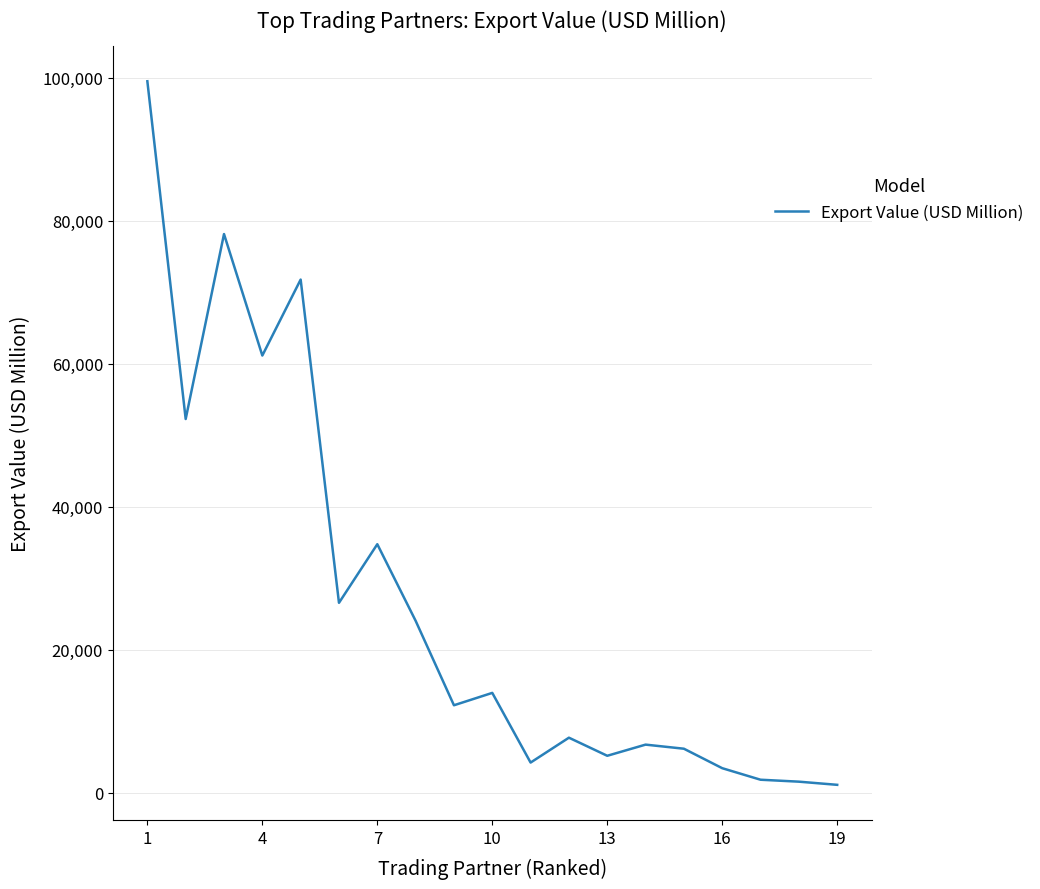

What is the minimum value shown in the chart?

1125.0